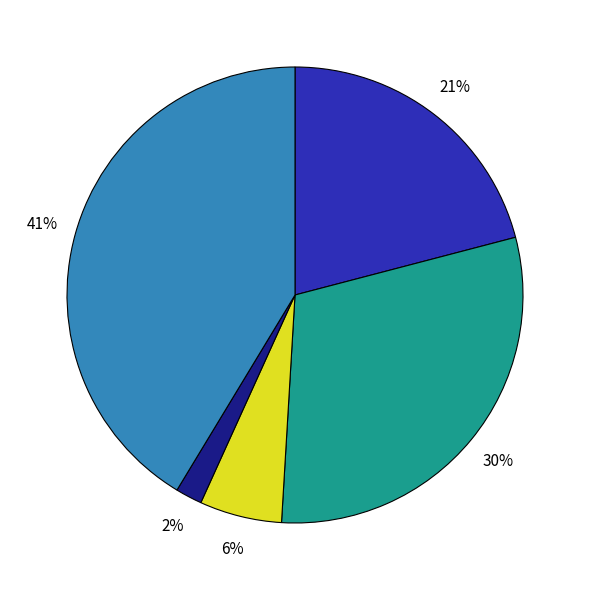

To the nearest percent, what is the average slice percentage?

20%